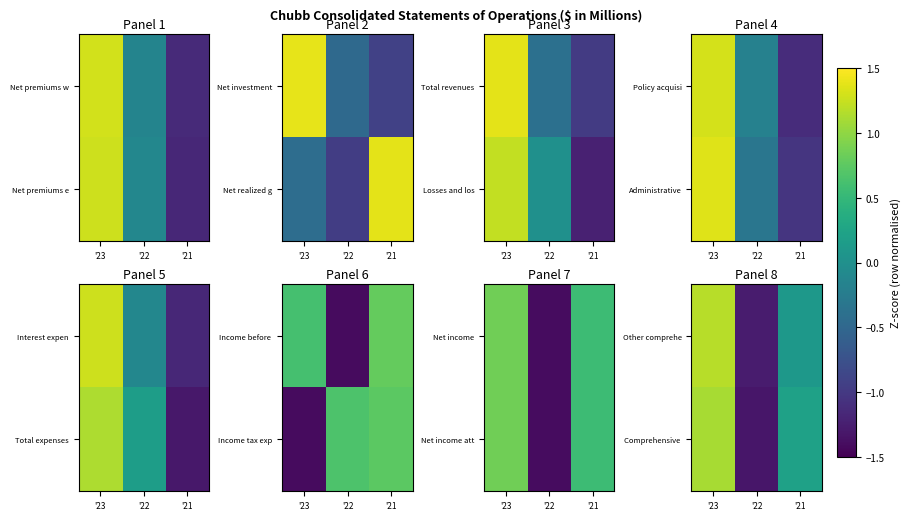

Is it true that Other comprehe equals 1.2 at '23?

True